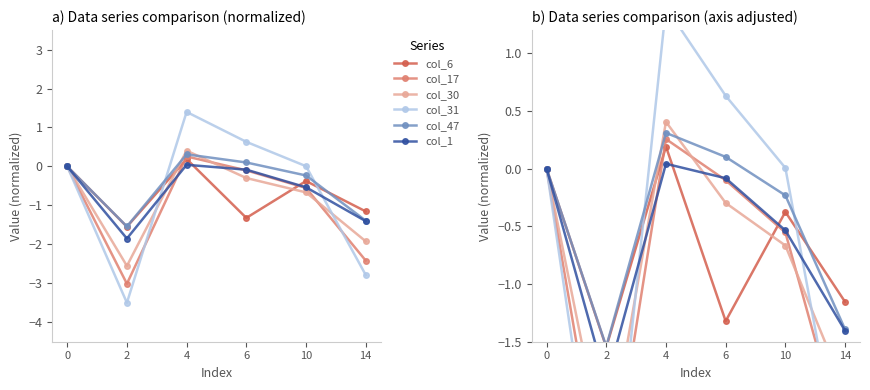

True or false: col_17 has a value of -2.4 at 14.

True